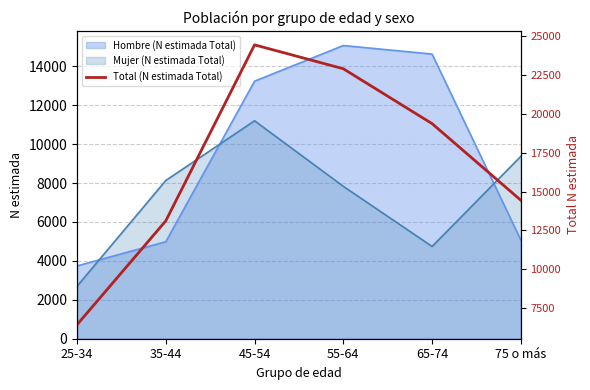

What is the label of the 4th point from the left?

55-64